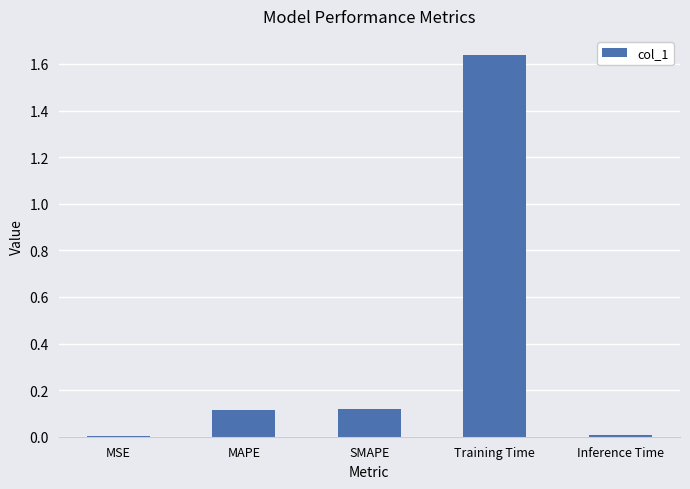

What is the change in value from MAPE to Training Time?

+1.5